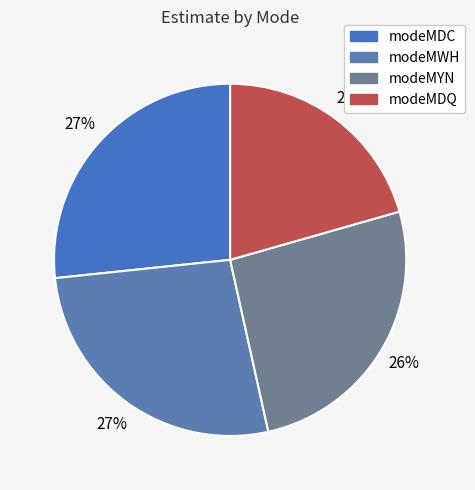

Between modeMYN and modeMDQ, which is larger?

modeMYN